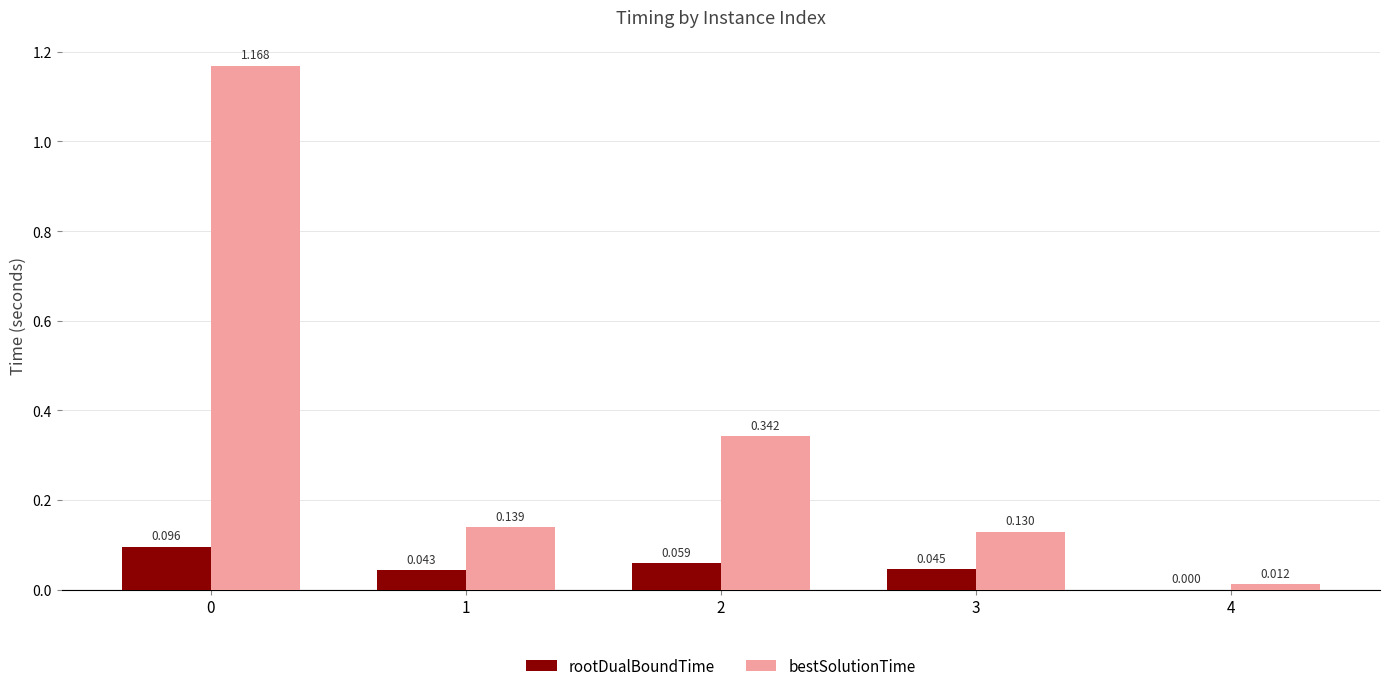

Which series changed the most between 3 and 4?

bestSolutionTime